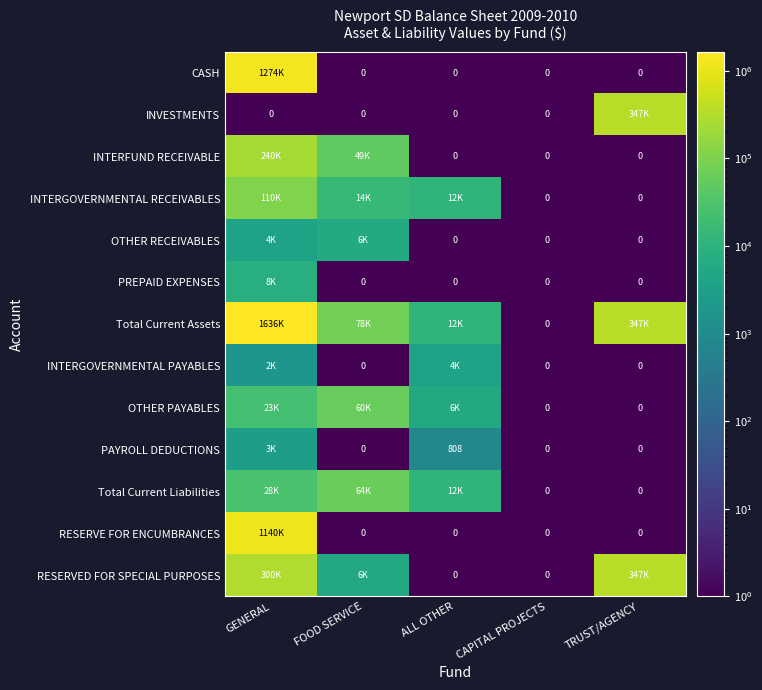

Which series has the largest range (max minus min)?

Total Current Assets